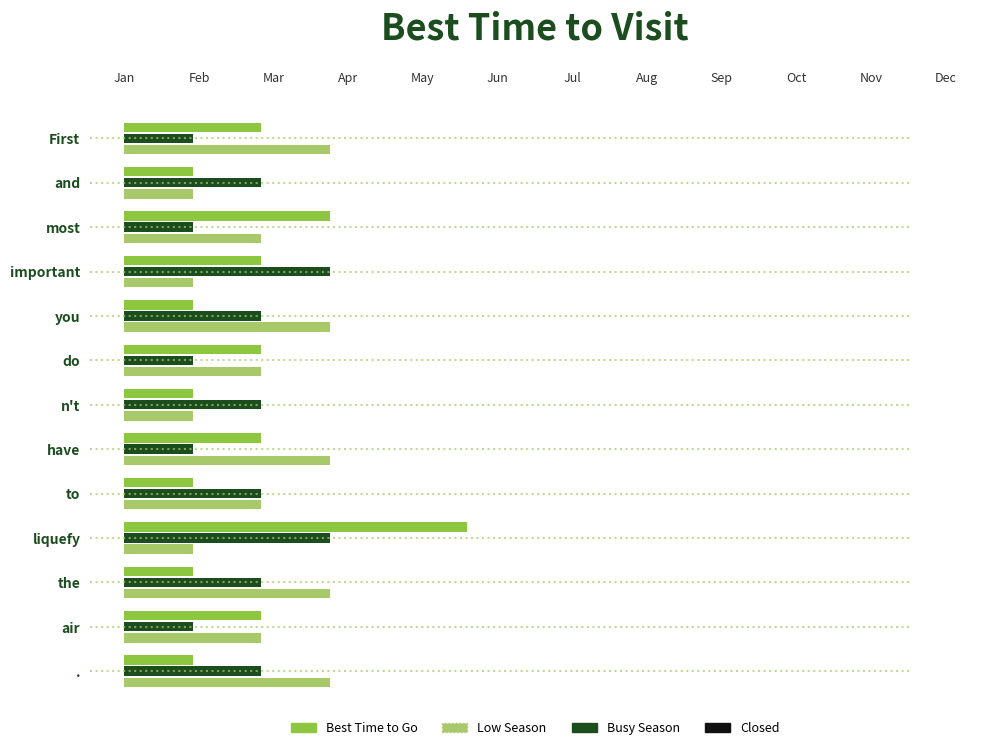

What is the value of the Busy Season bar at the 12th from the left?

1